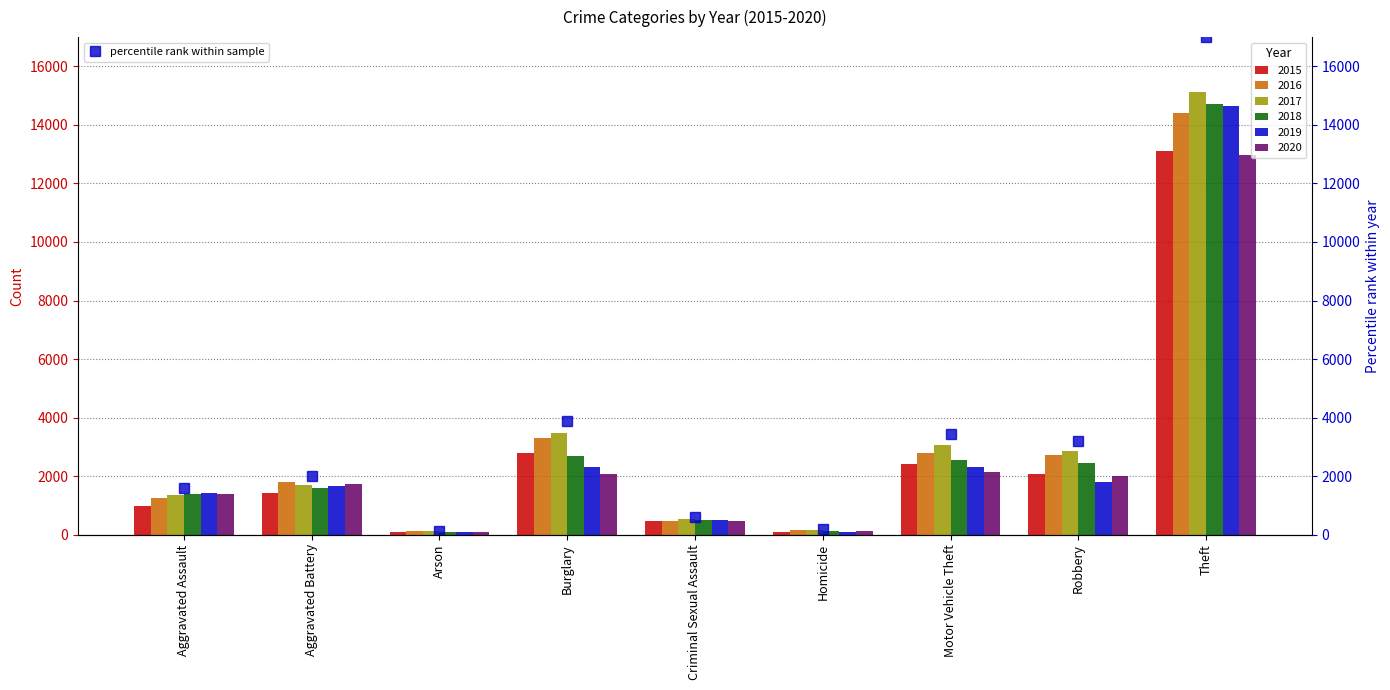

Rank the series by their maximum value, from lowest to highest.

2020, 2015, 2016, 2019, 2018, 2017